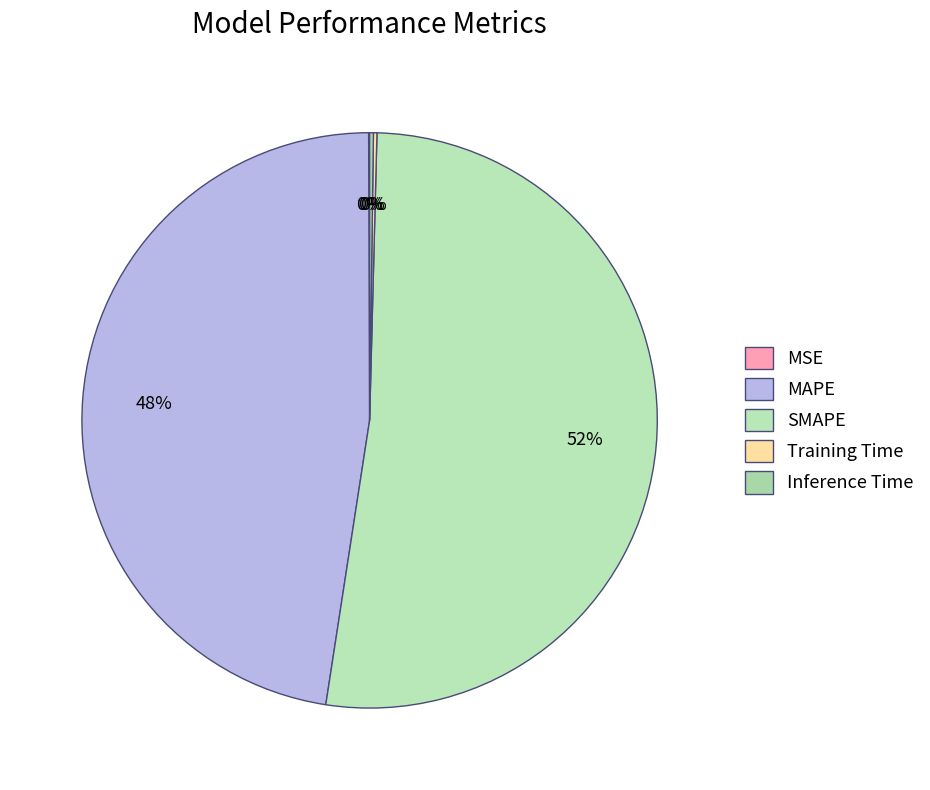

Is there a majority slice in this chart?

Yes